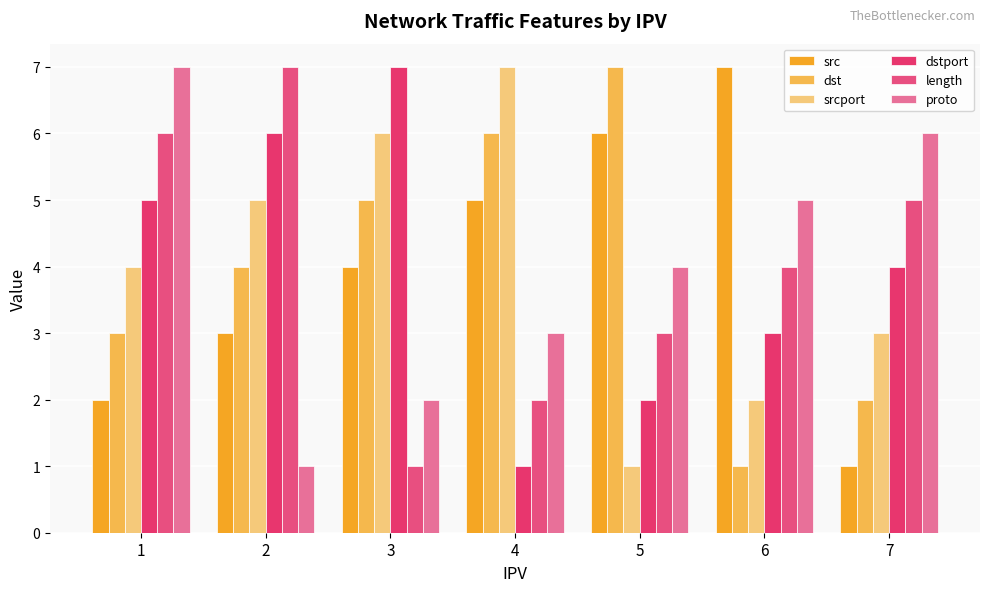

What is the sum of the dstport values at 6 and 7?

7